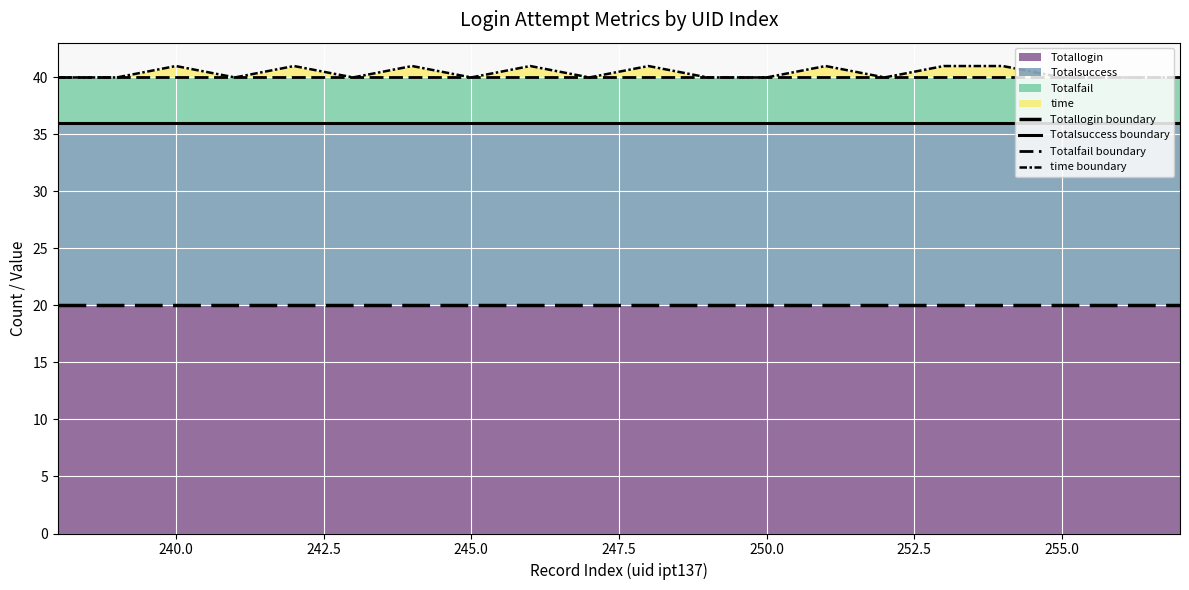

True or false: Totalsuccess boundary and Totallogin boundary cross at least once.

False